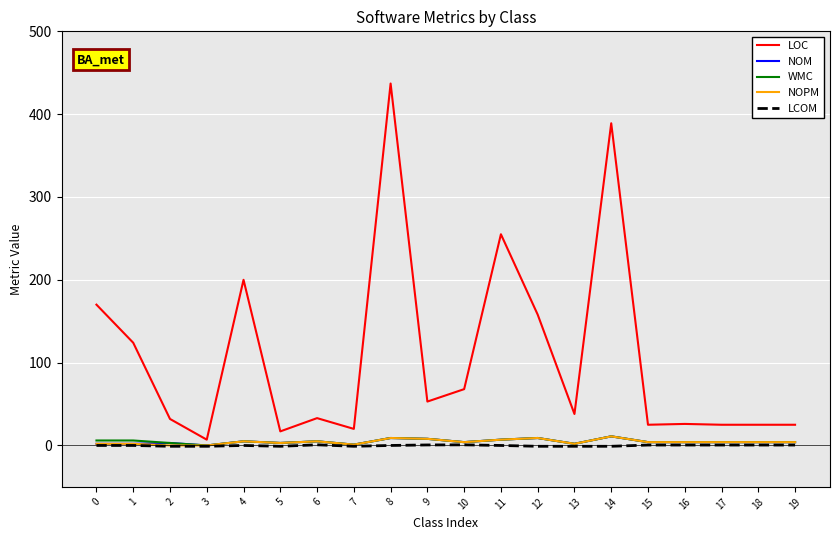

Is the value of WMC at 2 greater than the value of NOPM at 12?

No